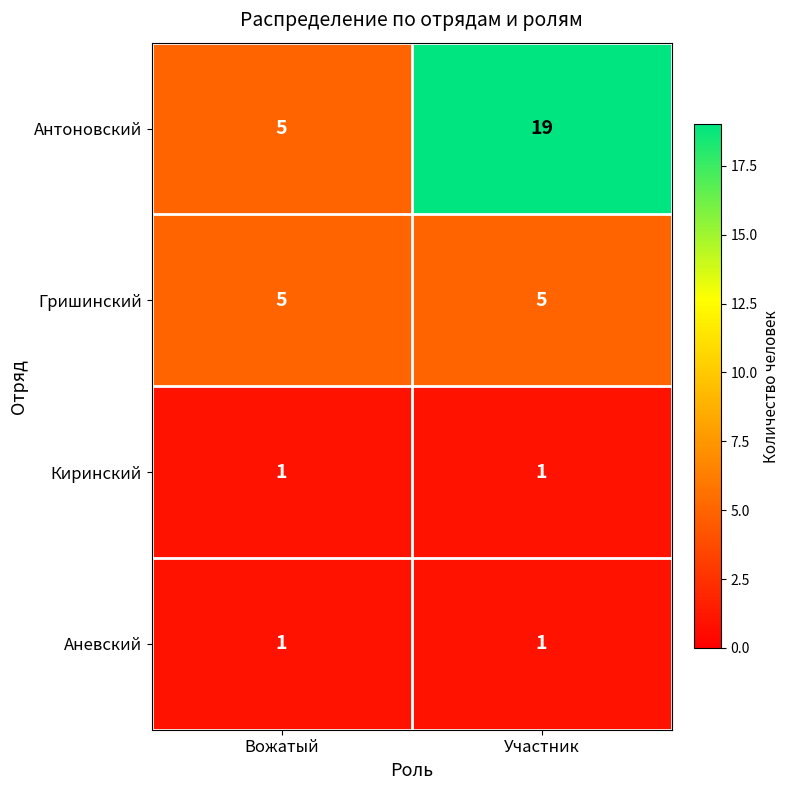

How many distinct data groups are displayed?

4